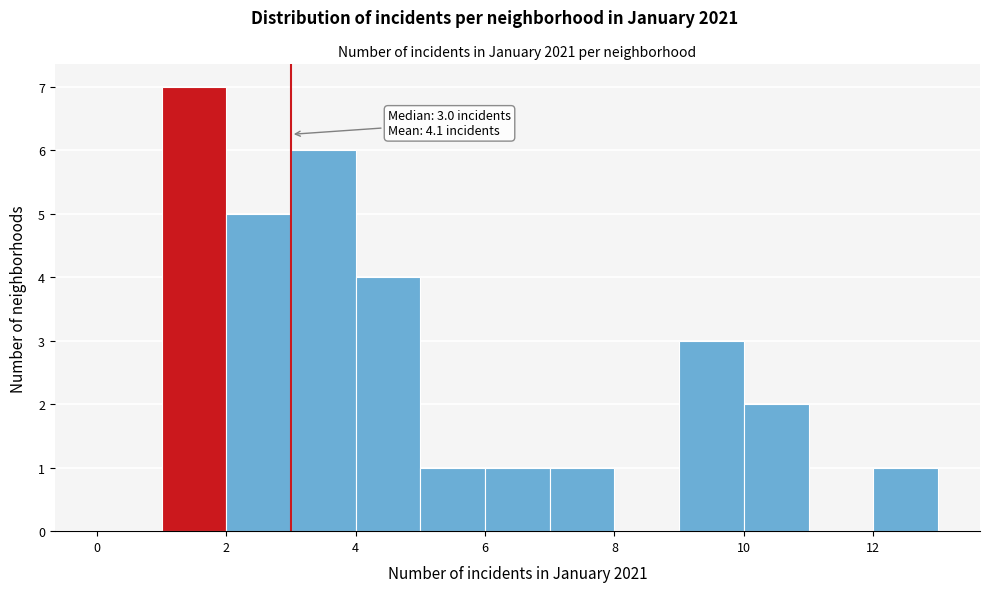

Over which range of the x-axis is the bar tallest?

1 to 2